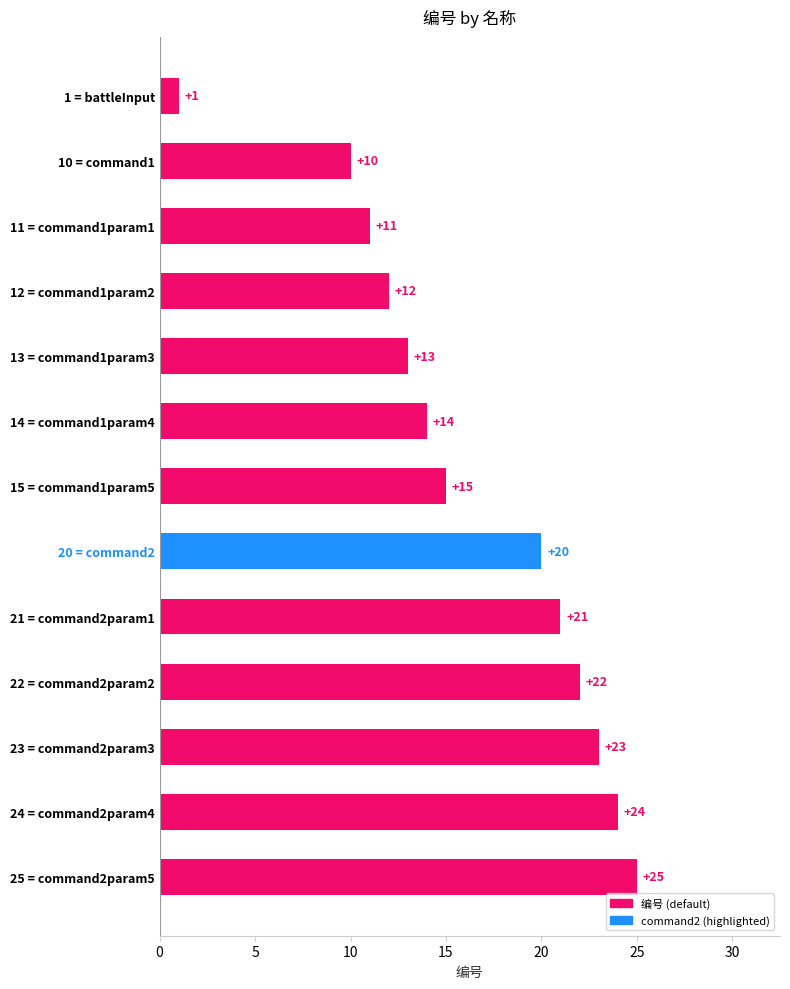

At which category does the chart reach its peak across all series?

25 = command2param5